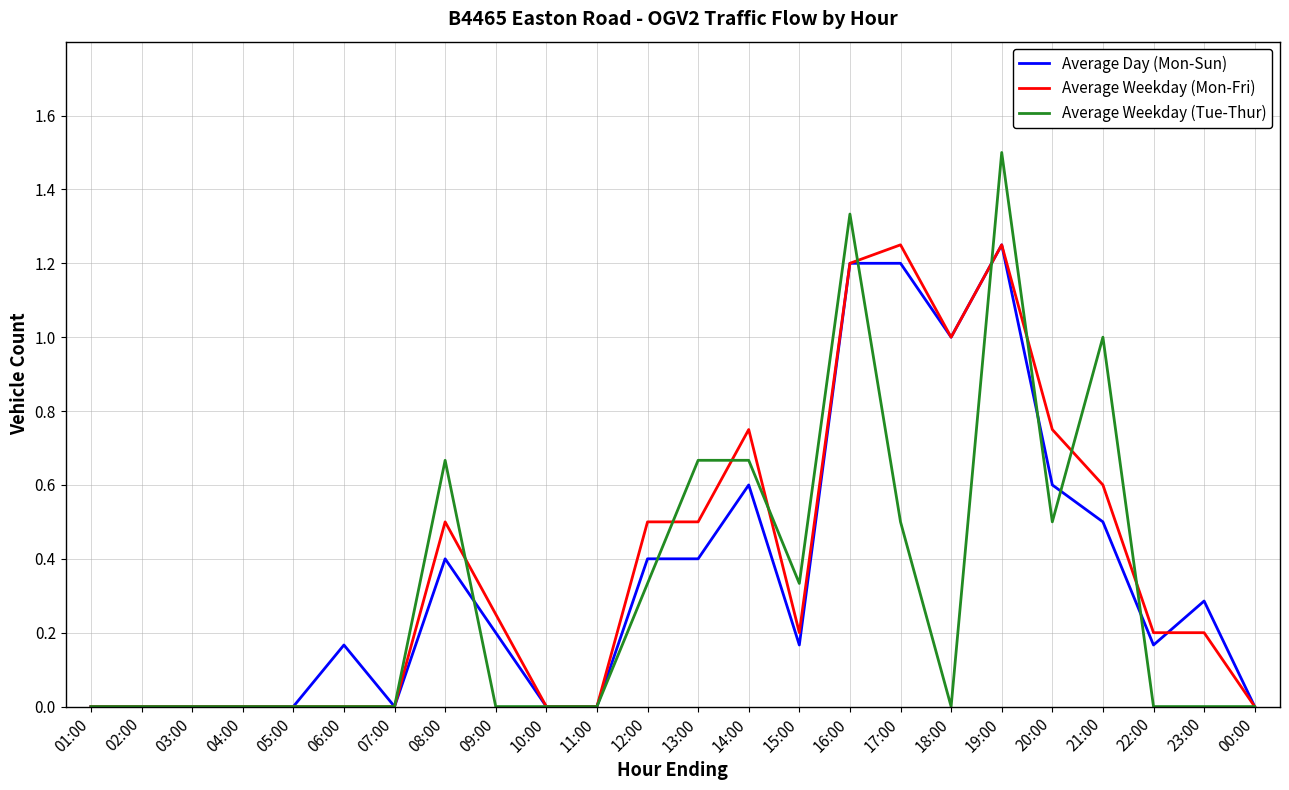

Rank the series by their average value, from lowest to highest.

Average Weekday (Tue-Thur), Average Day (Mon-Sun), Average Weekday (Mon-Fri)